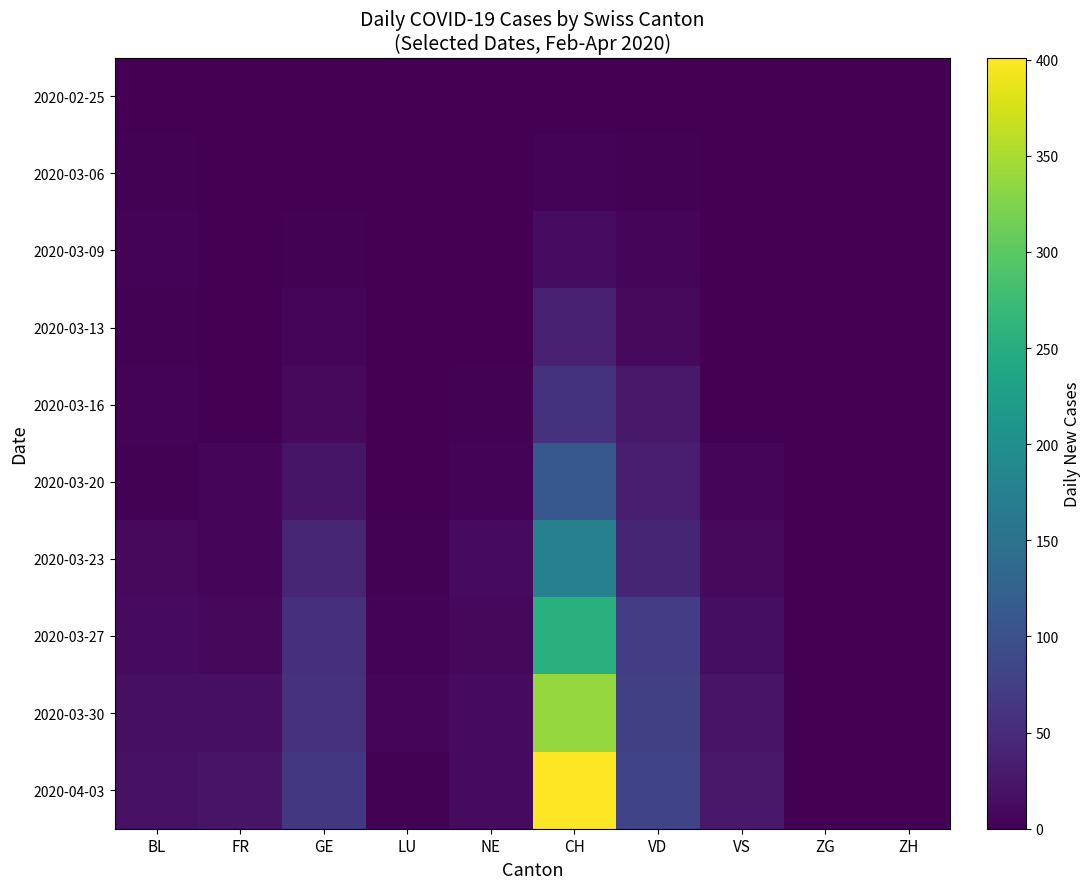

At which category does the chart reach its peak across all series?

CH